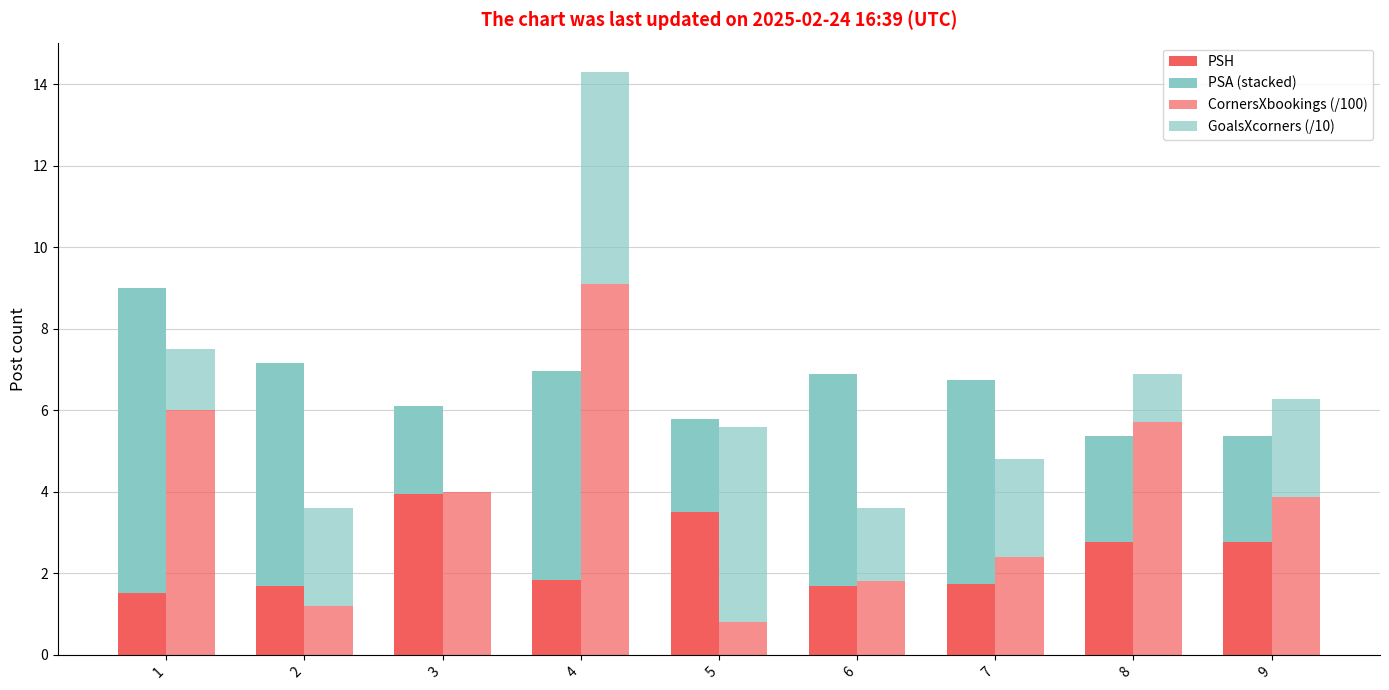

Which series has the largest total across all categories?

PSA (stacked)